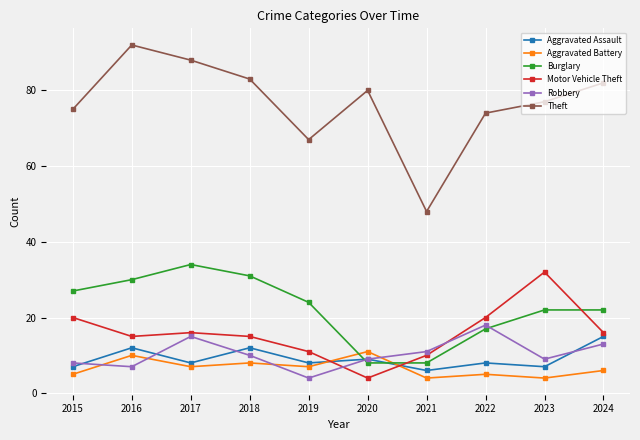

What is the difference between the highest and lowest values at 2018?

75